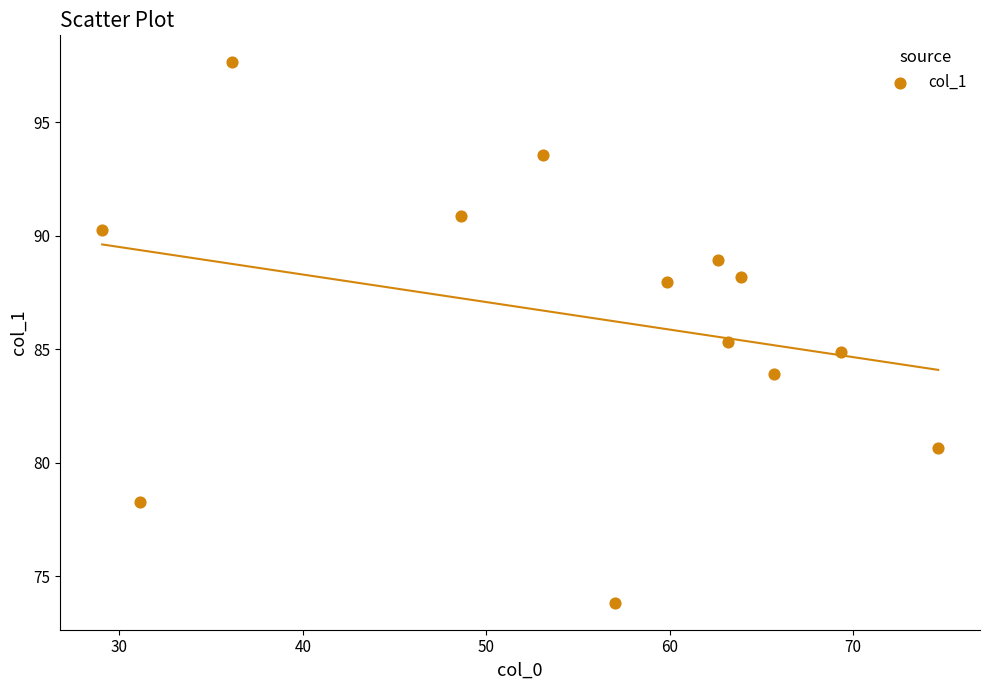

What is the range of Y values (max minus min)?

23.8